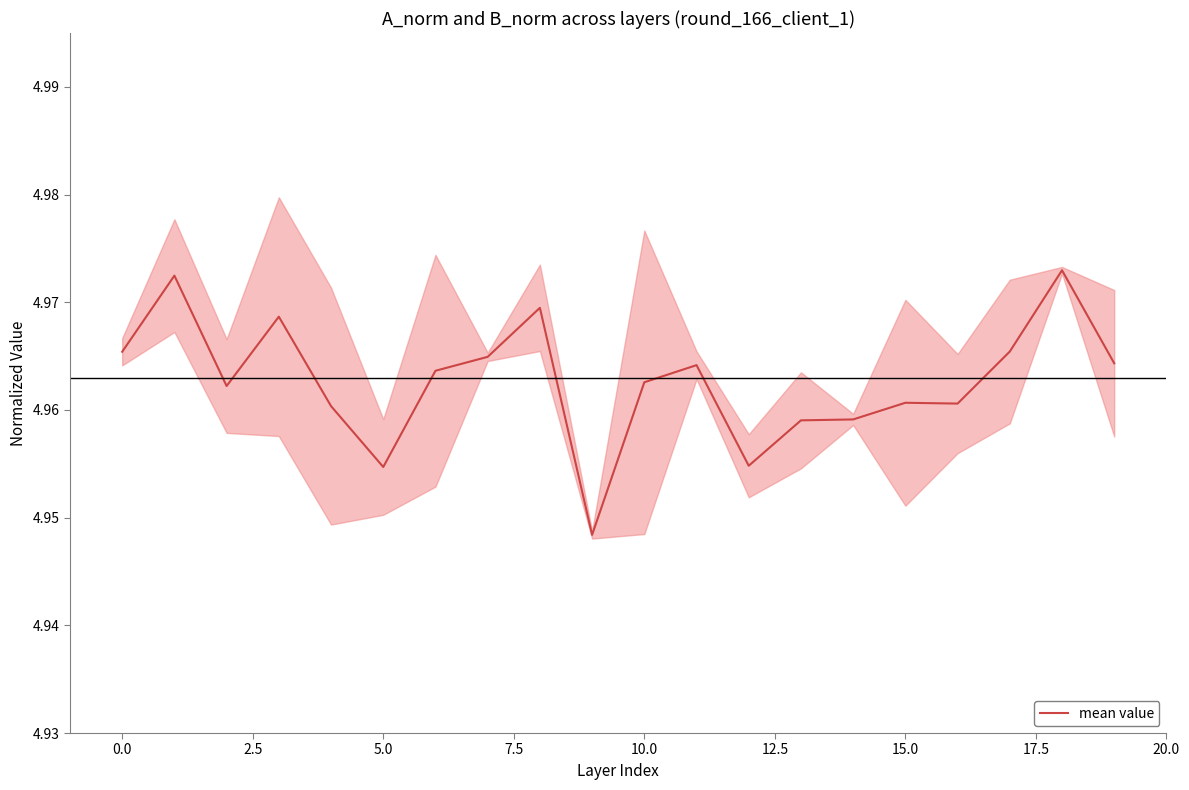

Which label corresponds to the largest value in the chart?

18